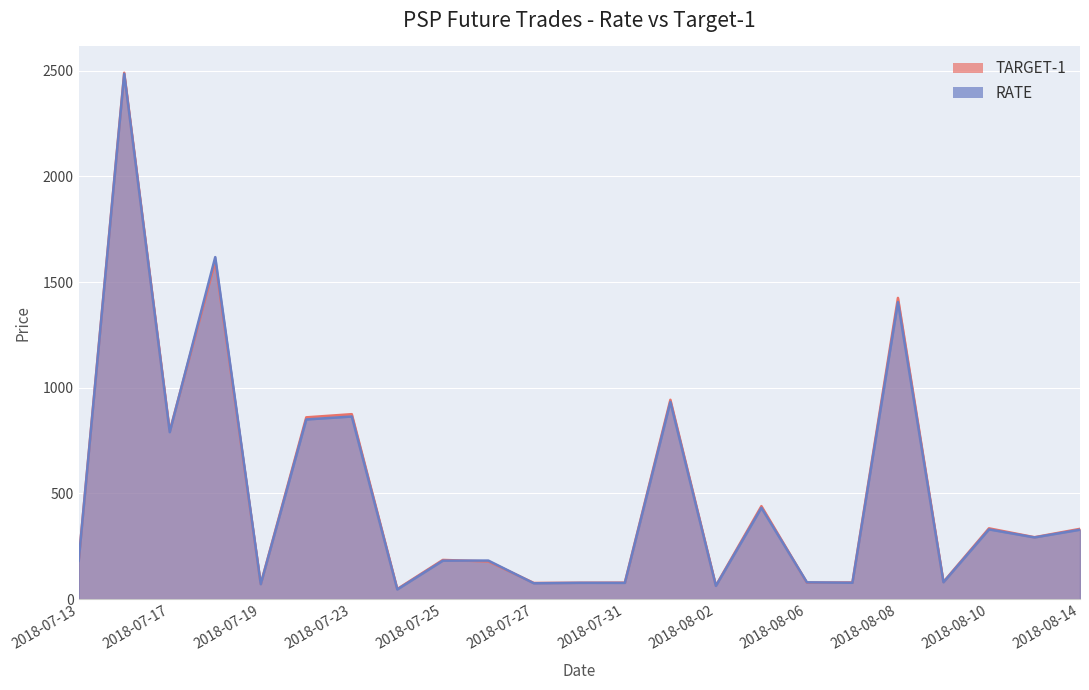

Which series has the largest range (max minus min)?

TARGET-1